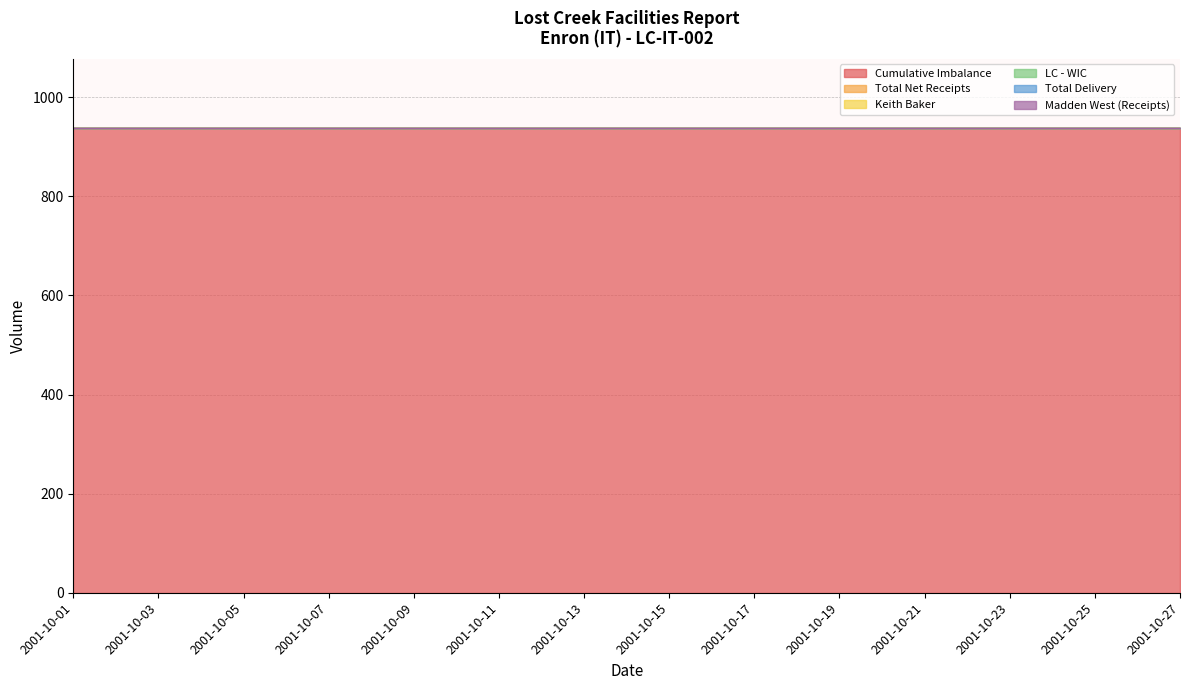

At which label is Cumulative Imbalance closest to 937?

2001-10-01